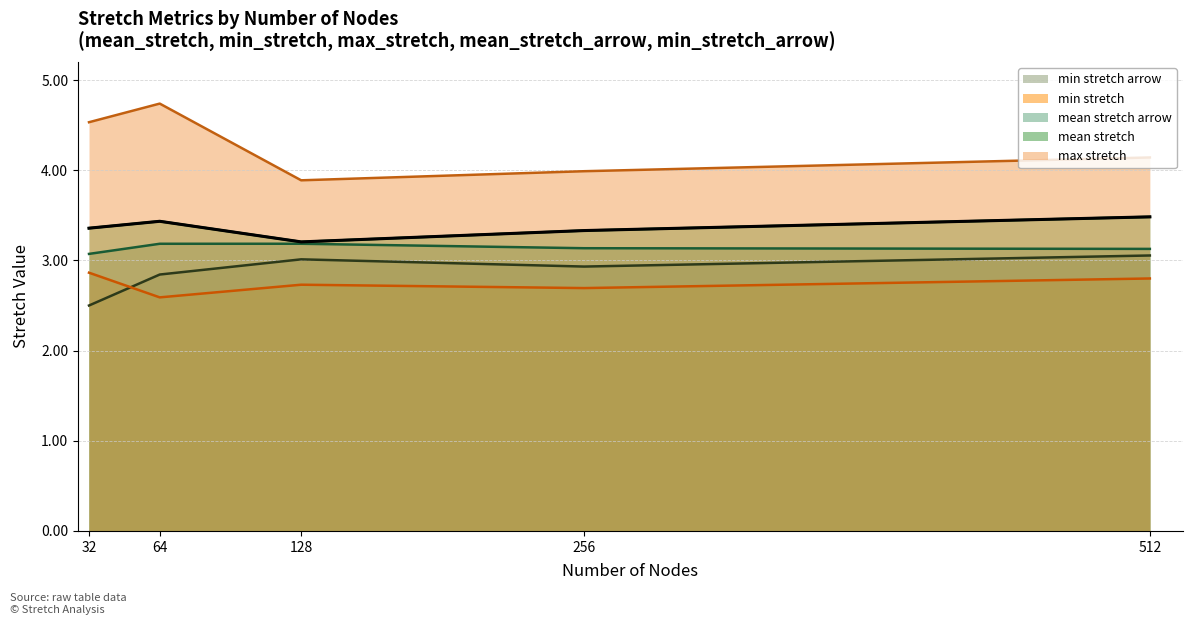

What is the value of the max_stretch point at the 5th from the left?

4.1